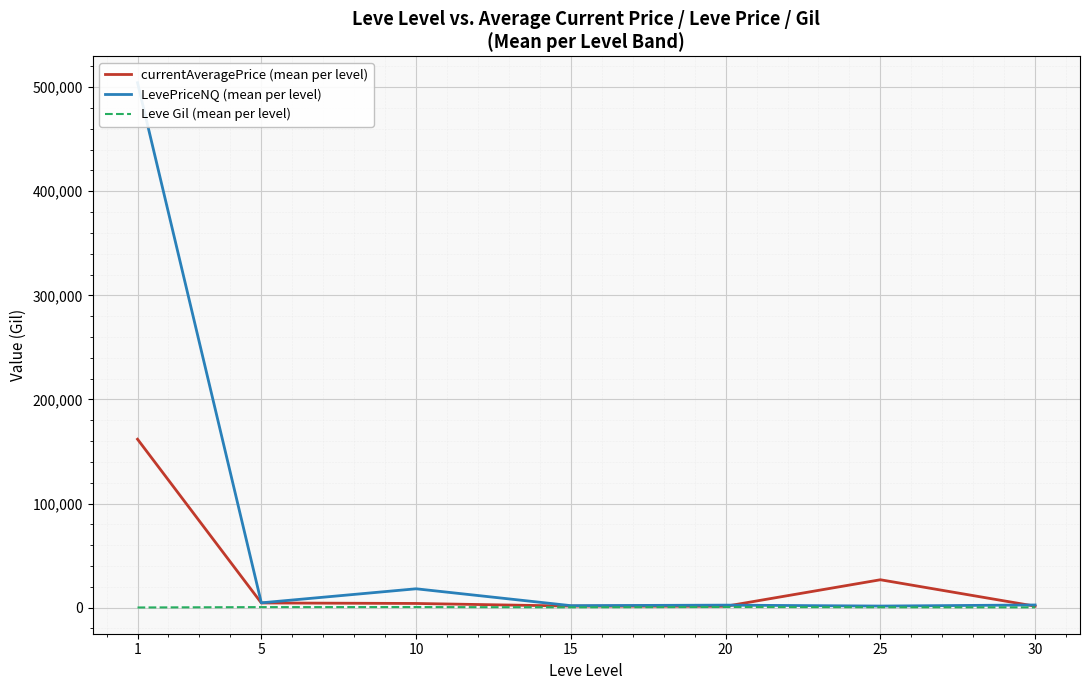

What is the smallest value displayed?

163.5